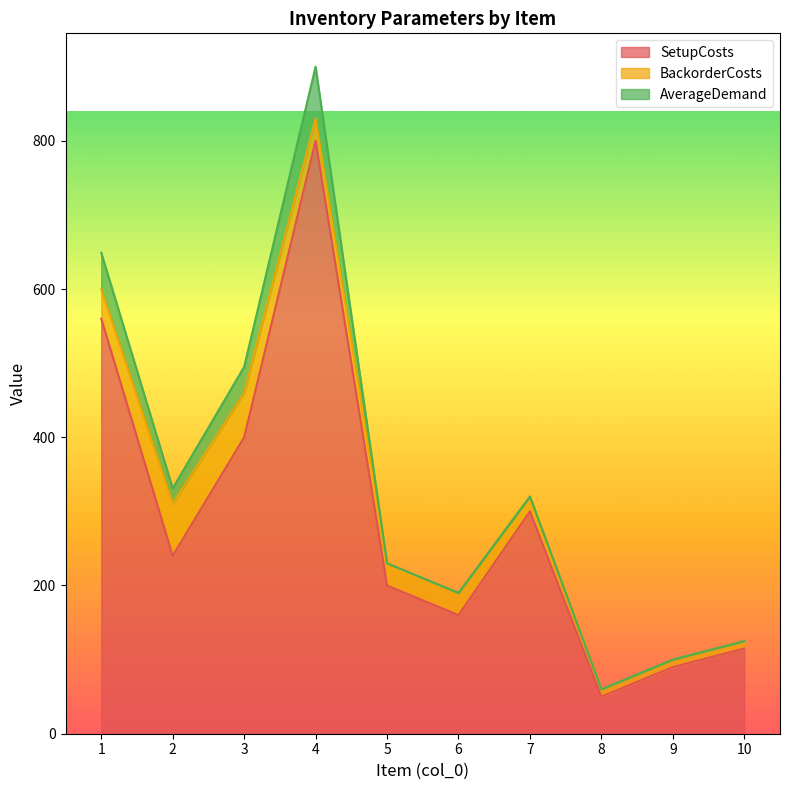

True or false: BackorderCosts and SetupCosts cross at least once.

False